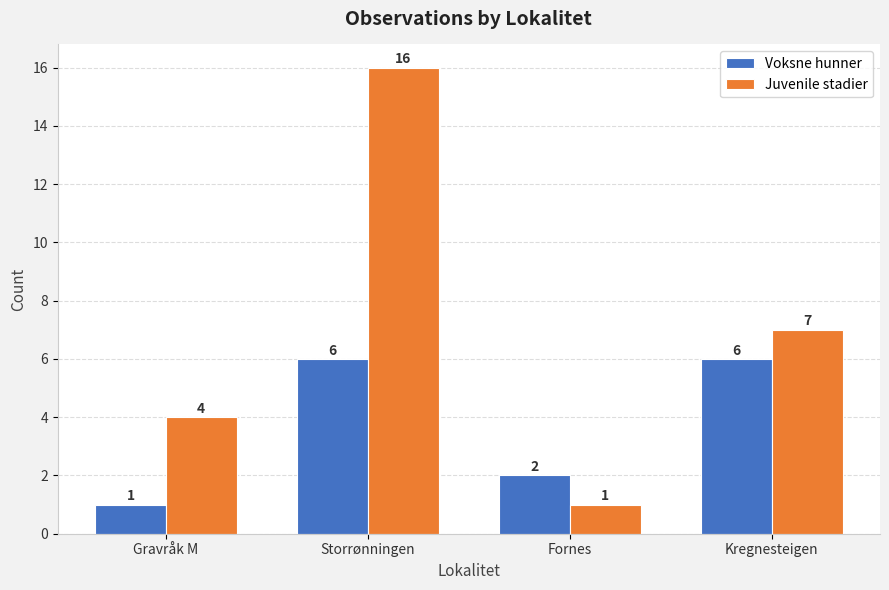

What is the greatest value displayed?

16